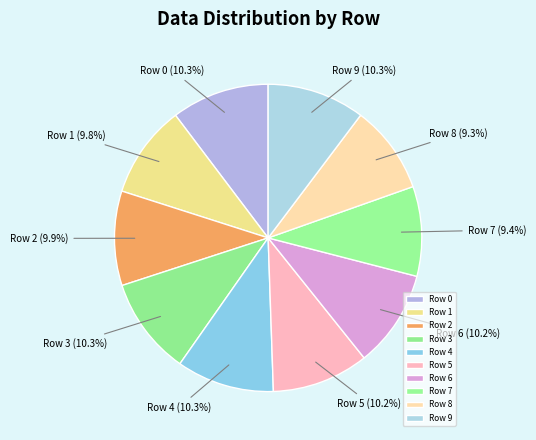

Between Row 4 and Row 1, which is larger?

Row 4